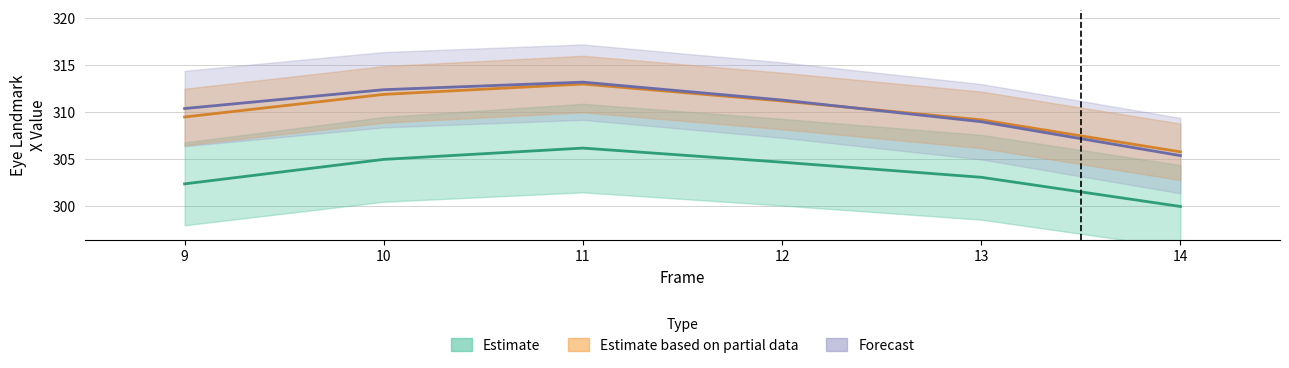

What is the sum of the eye_lmk_x_3 values at 14 and 11?

618.6